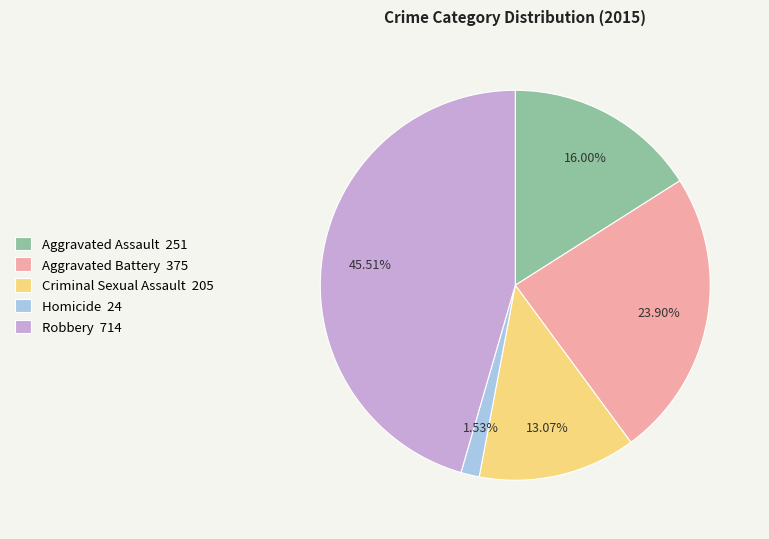

How many slices are in this pie chart?

5